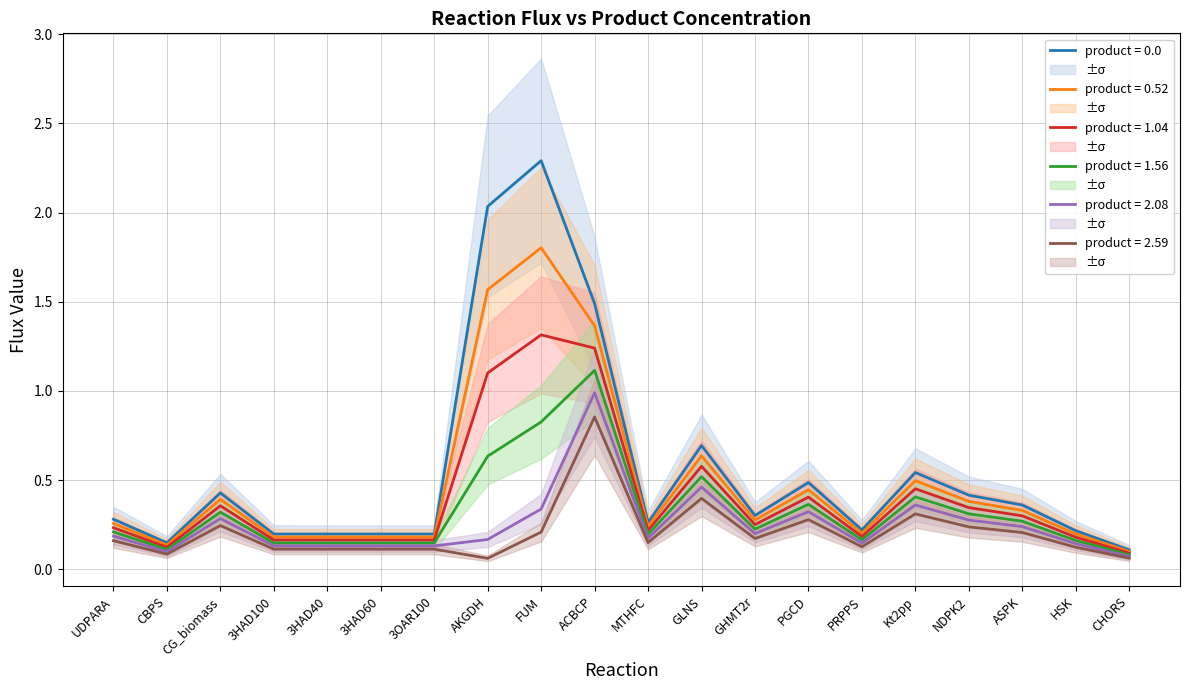

What is the label of the 6th point from the left?

3HAD60